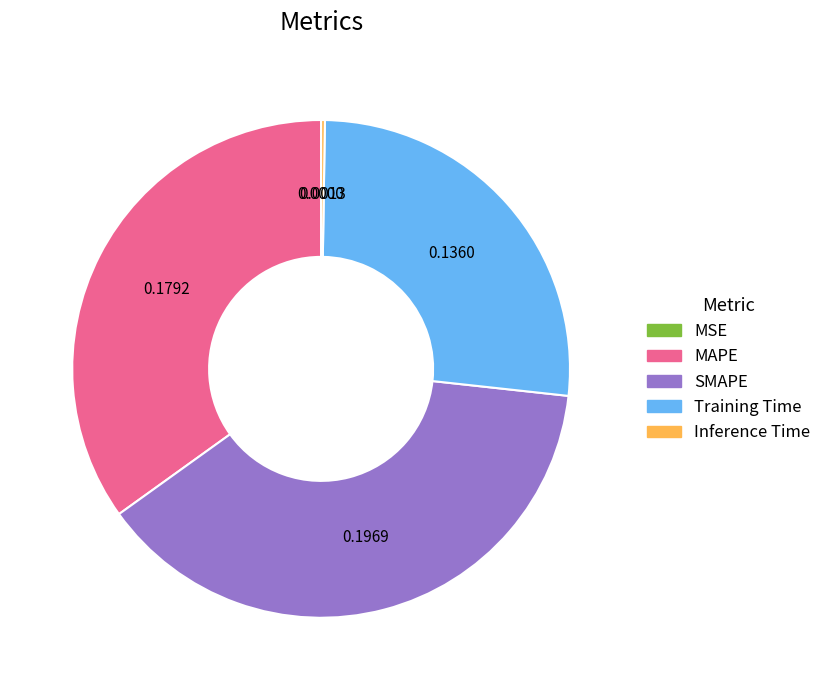

What is the largest slice in the pie chart?

SMAPE